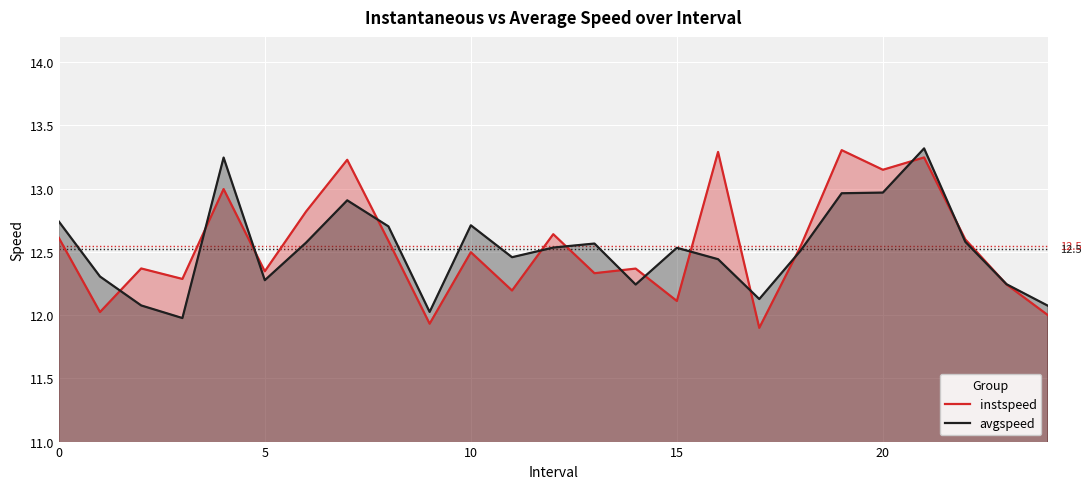

What is the difference between the avgspeed values at 24 and 7?

0.8